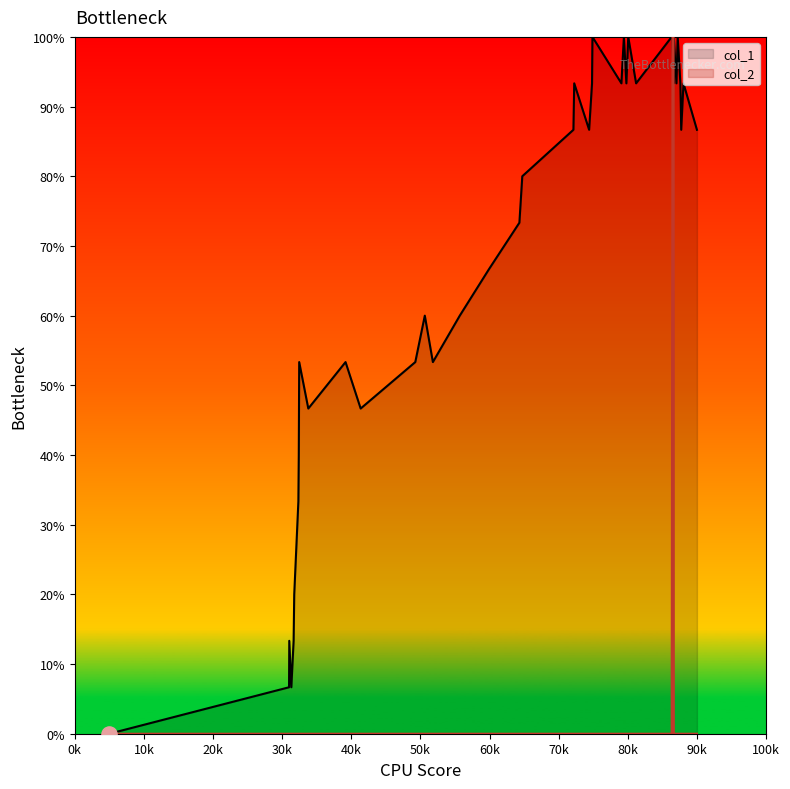

What is the greatest value displayed?

100.0